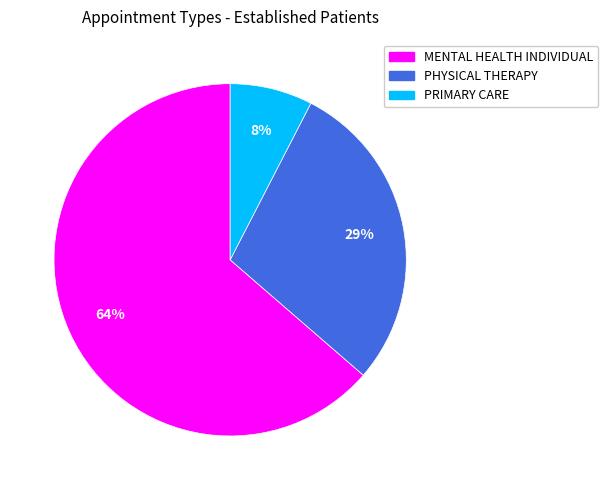

True or false: MENTAL HEALTH INDIVIDUAL accounts for 64% of the total.

True